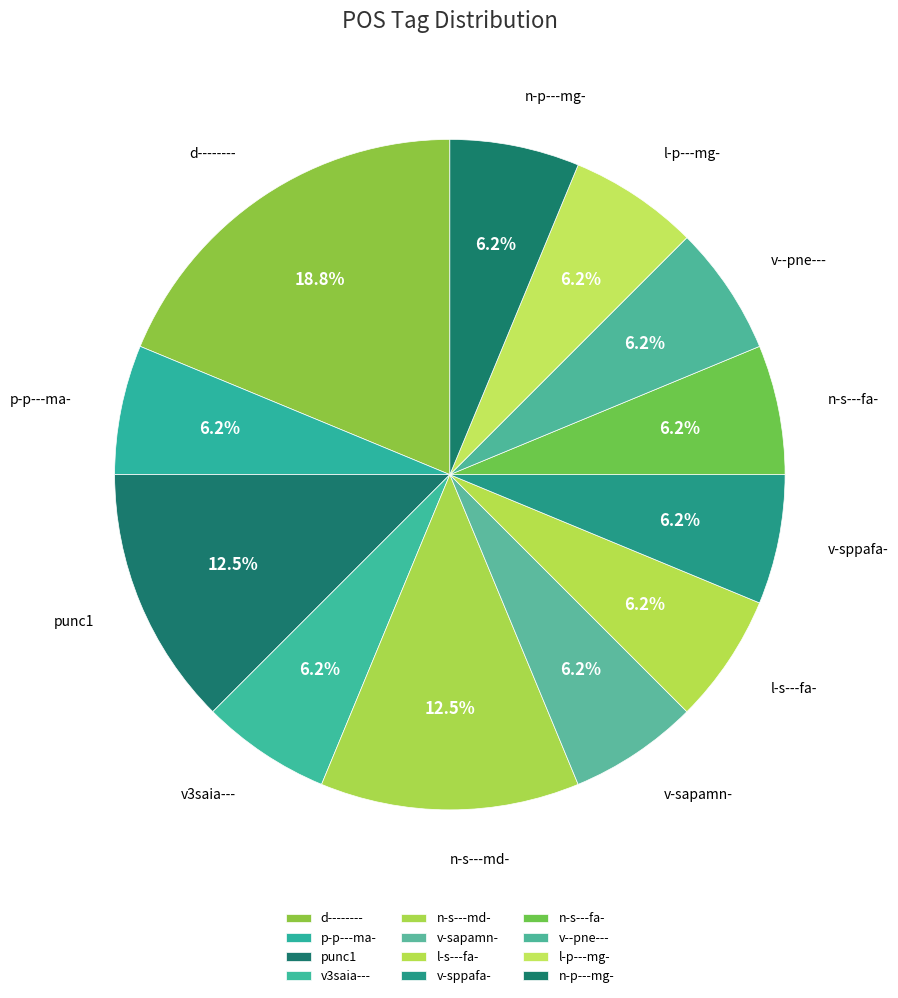

True or false: l-s---fa- accounts for 6% of the total.

True